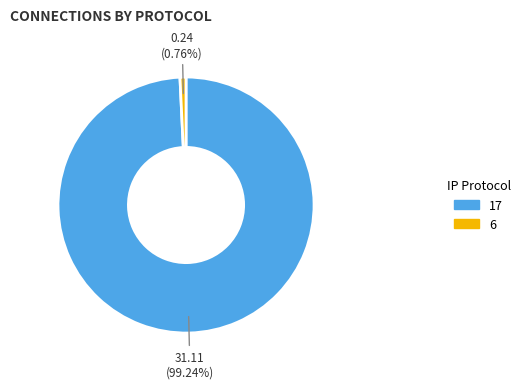

Rank the categories by value from highest to lowest.

17, 6